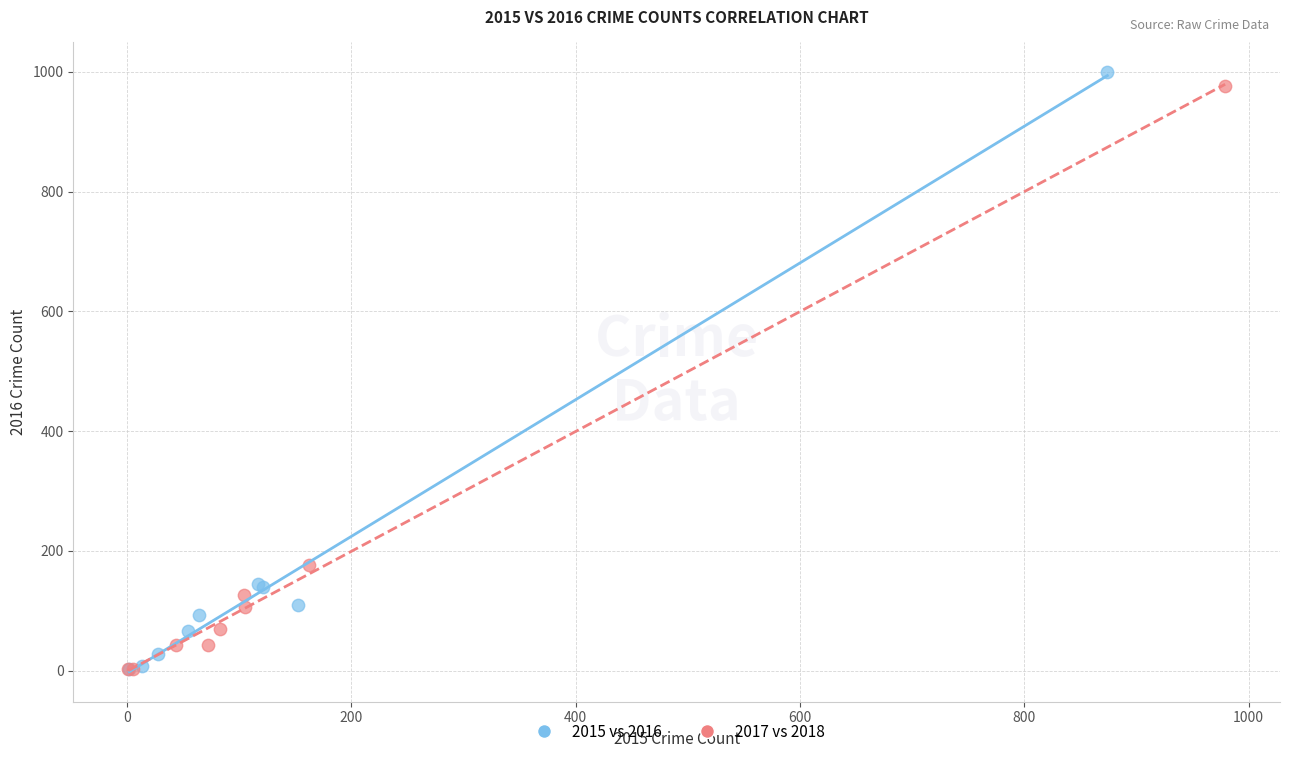

Which series has the widest spread of Y values?

2015 vs 2016